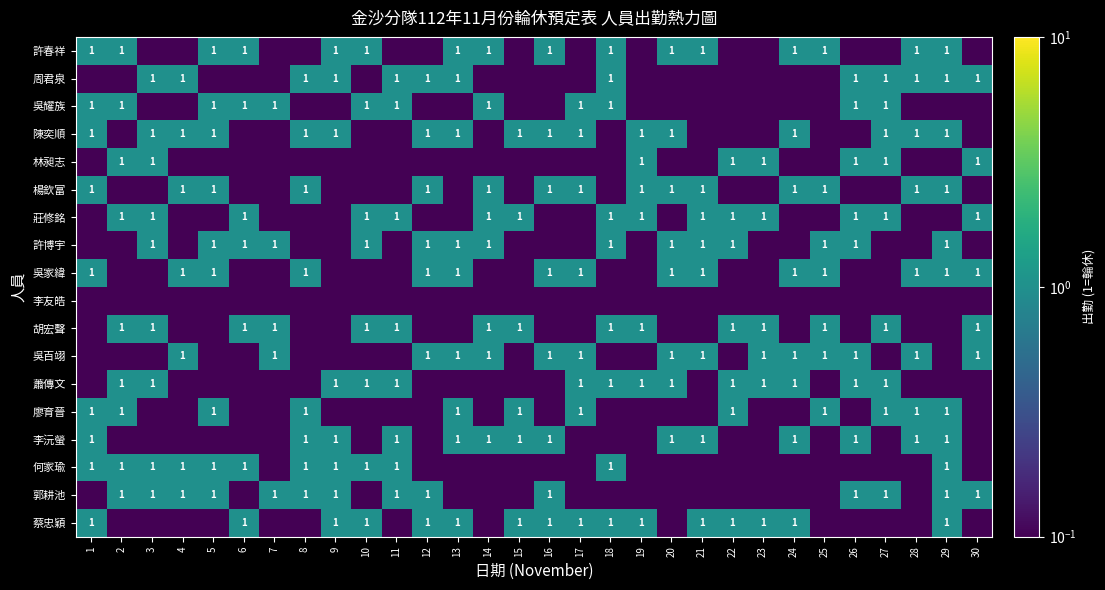

What is the greatest value displayed?

1.0